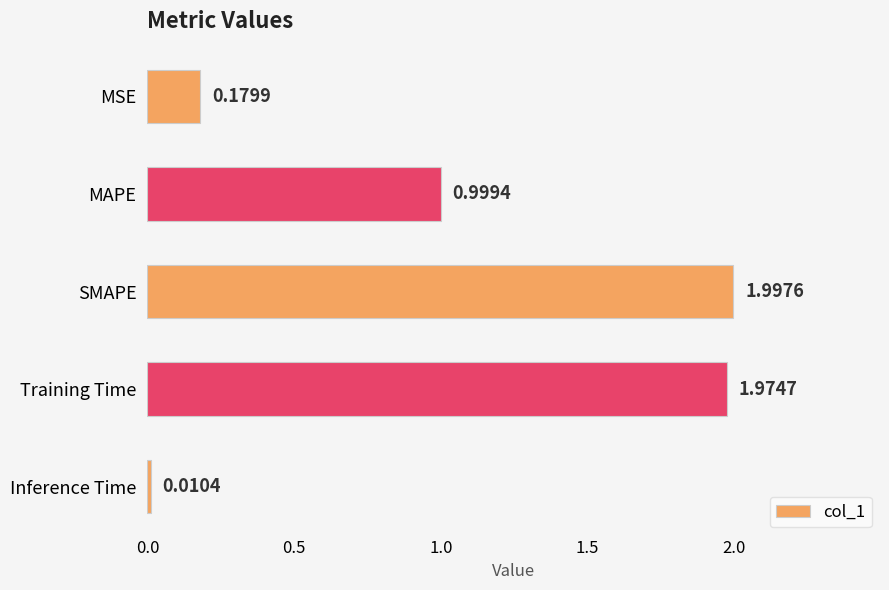

What is the average value?

1.0